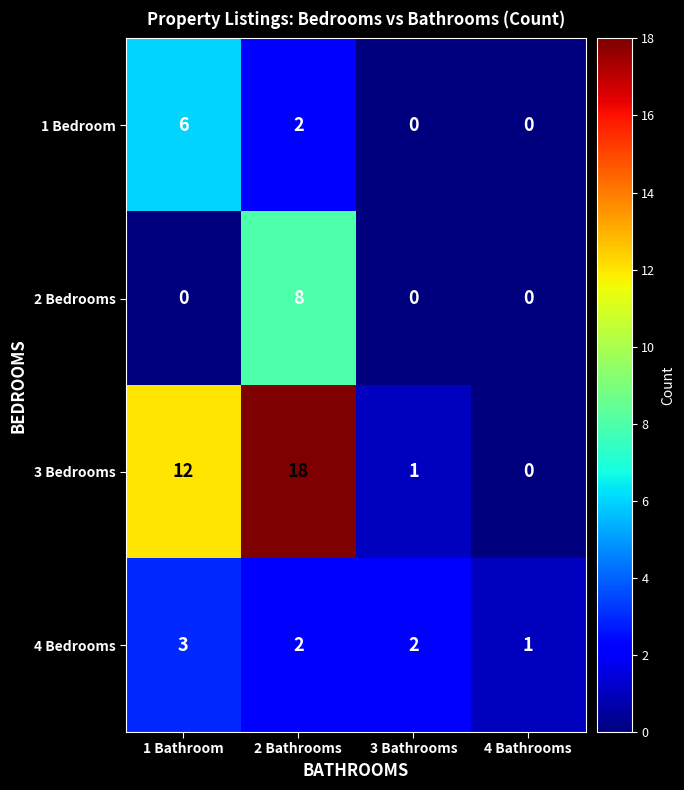

What is the total value across all series at 3 Bathrooms?

3